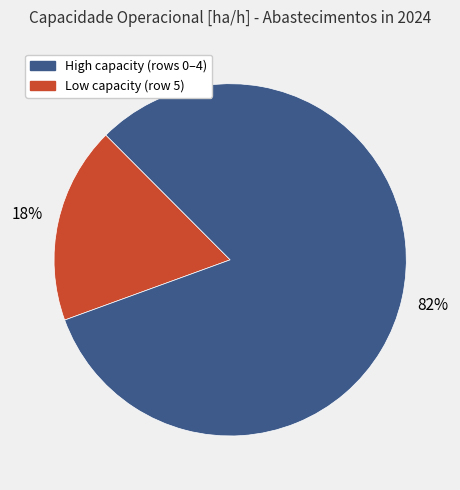

Is there any slice that represents more than half of the pie?

Yes